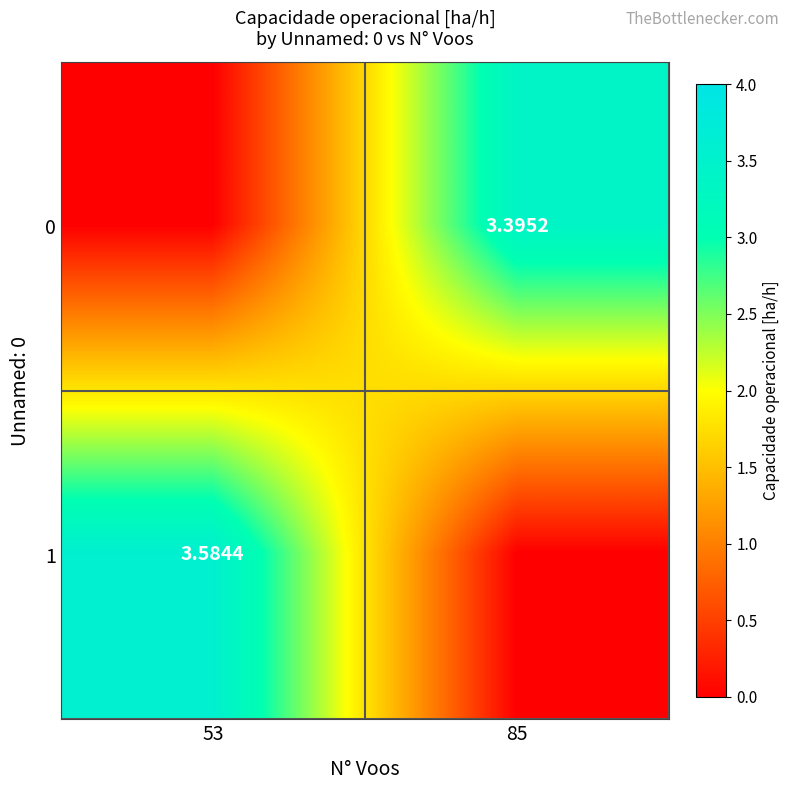

Read the 1 value at 53.

3.6